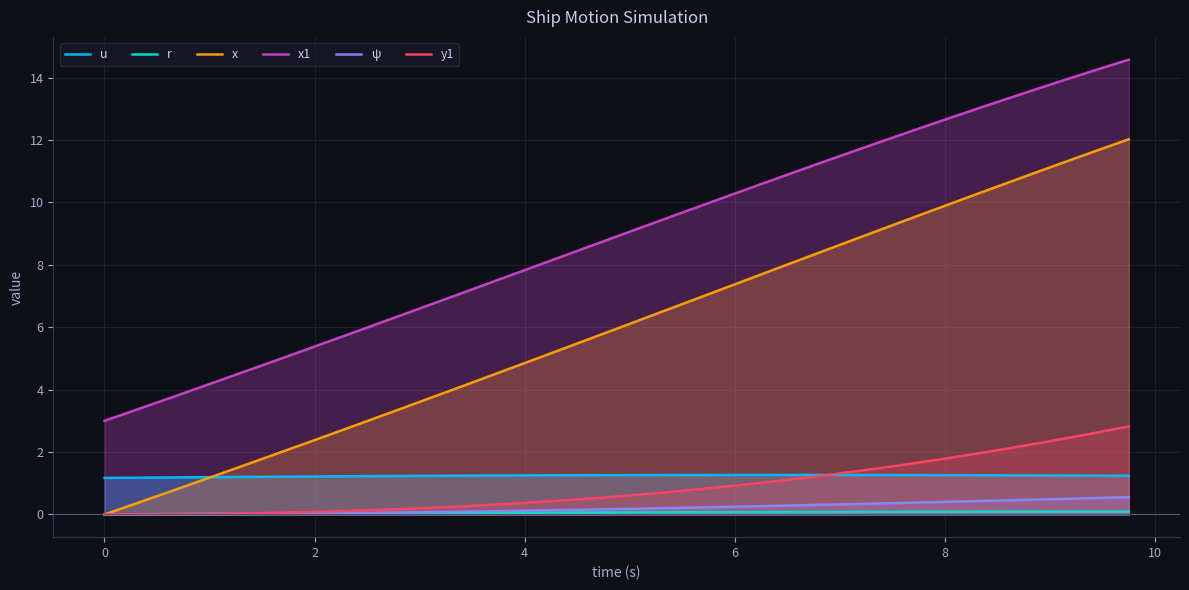

What is the lowest value of the x1 series?

3.0